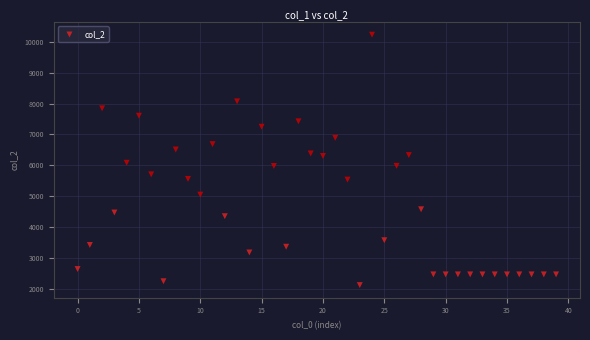

What is the range of Y values (max minus min)?

8117